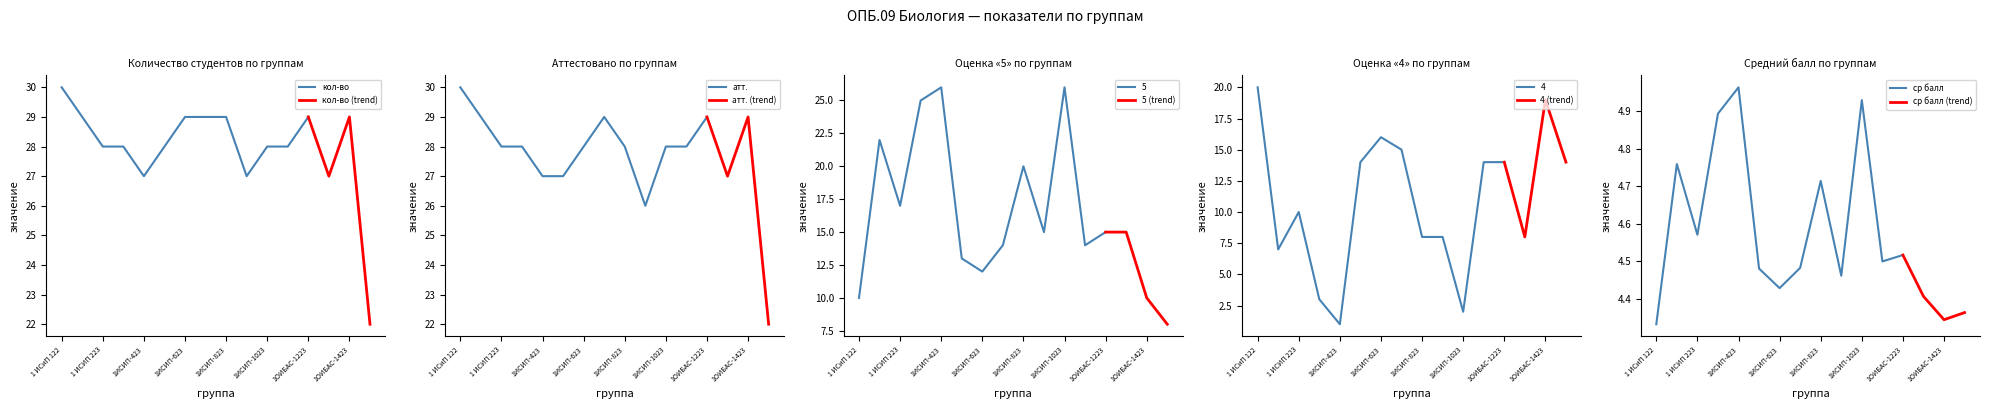

Which category has the highest value in the кол-во series?

1 ИСиП 122